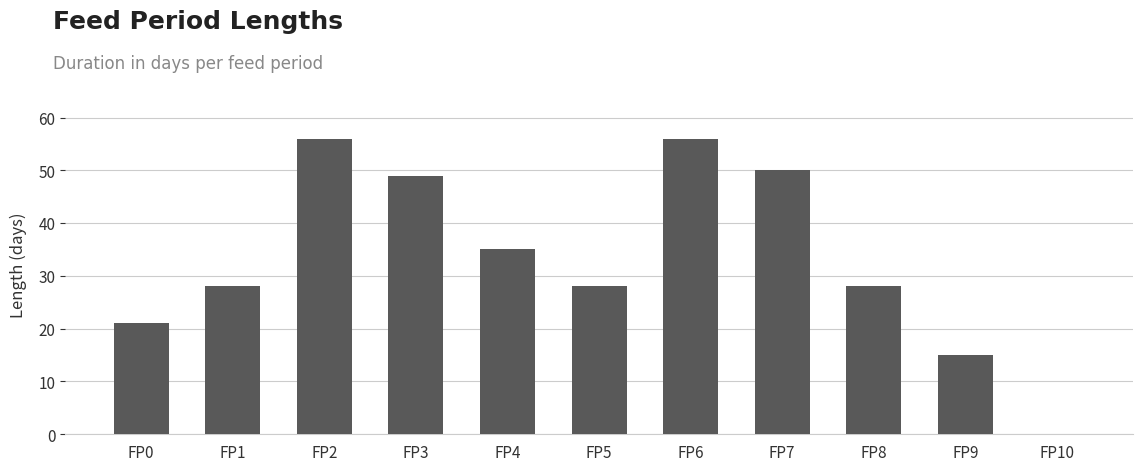

True or false: the data shows 28 at FP1.

True